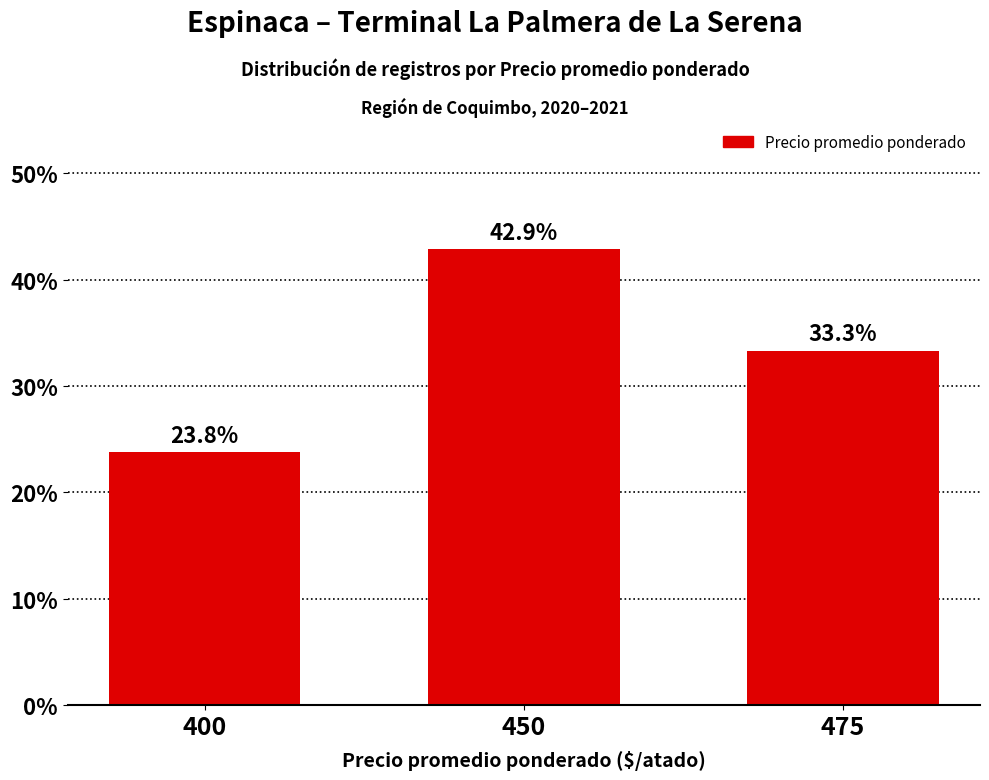

What is the sum of all values?

100.0